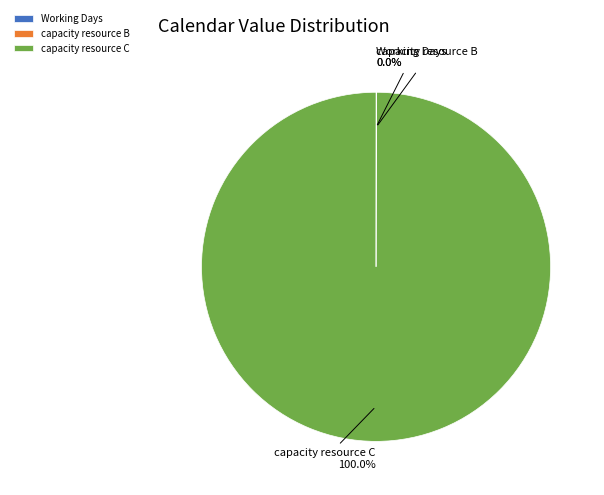

To the nearest percent, what is the average slice percentage?

33%